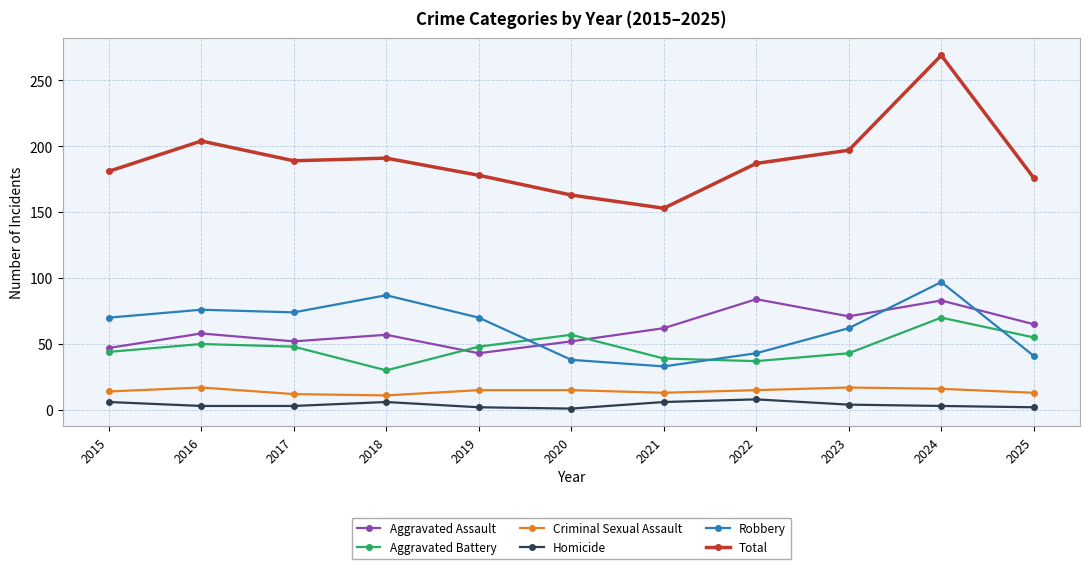

How many interior local valleys does the Aggravated Battery series have?

2